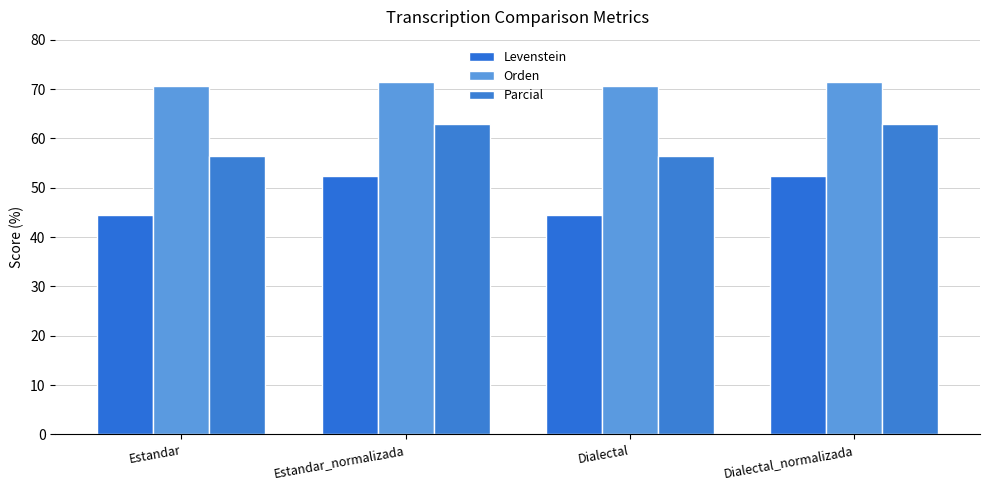

At which label is Levenstein closest to 48?

Estandar